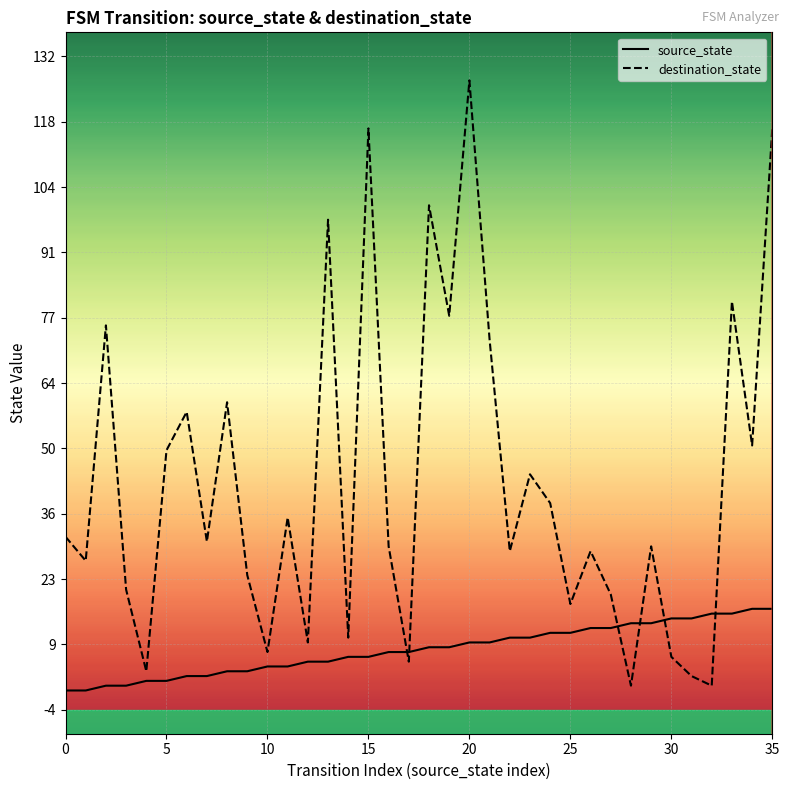

Does the chart have visible grid lines?

Yes